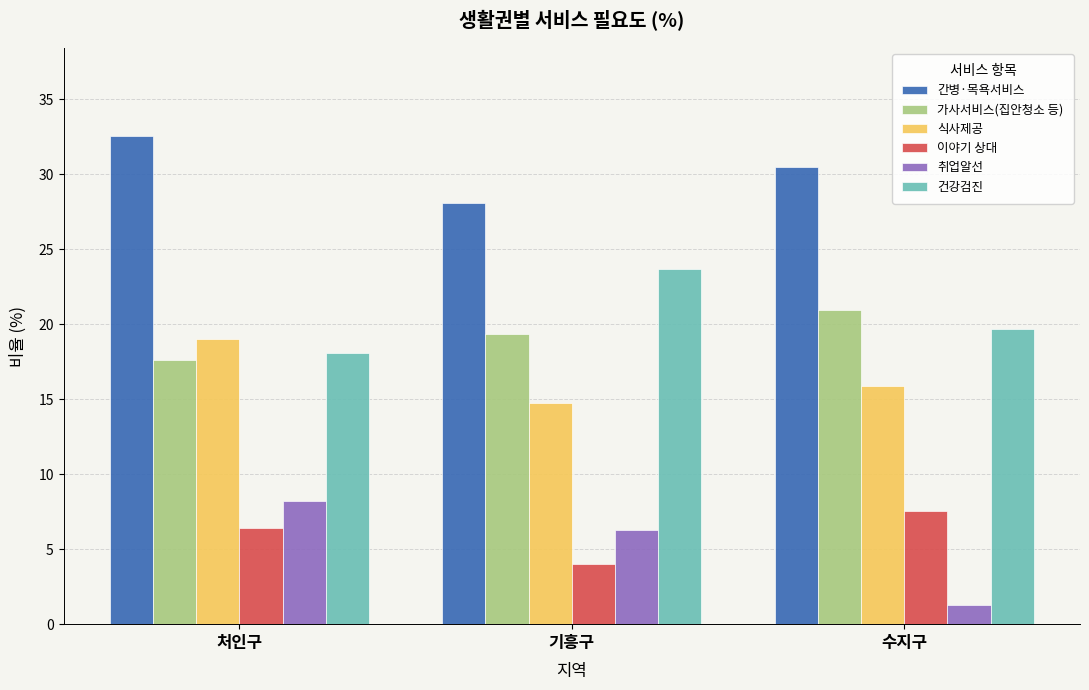

What position from the left is 수지구?

3